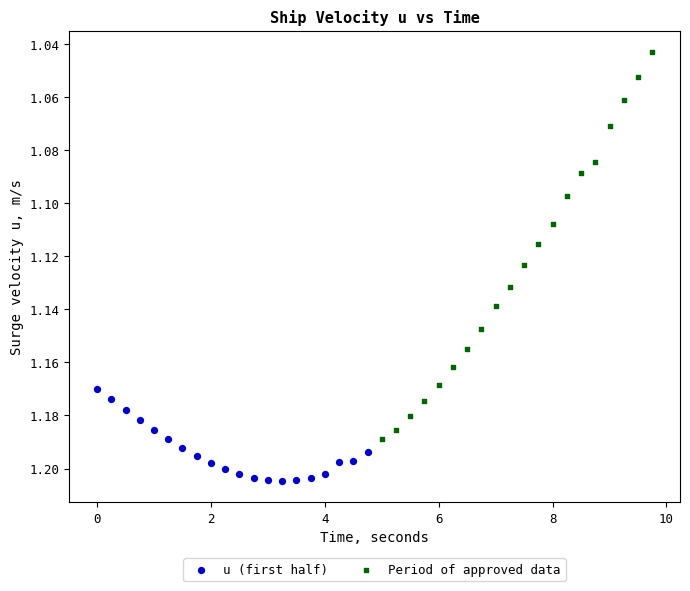

Which series contains the highest Y value?

u (first half)